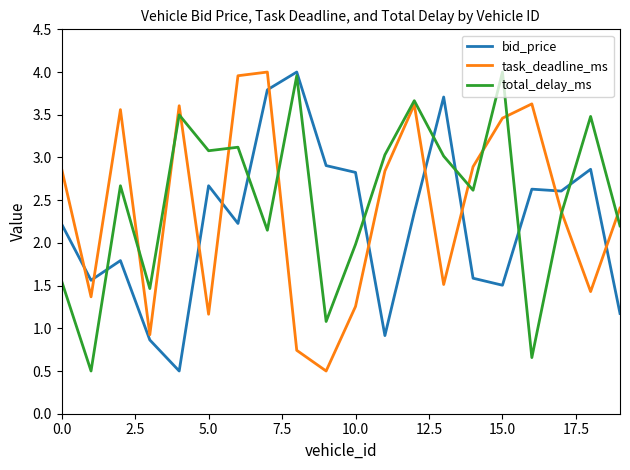

What is the greatest value displayed?

4.0